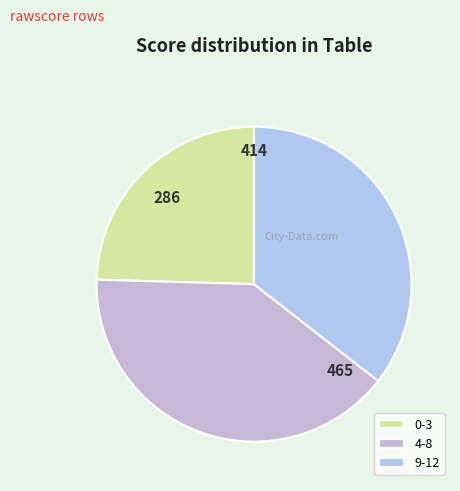

Does any single category account for the majority?

No